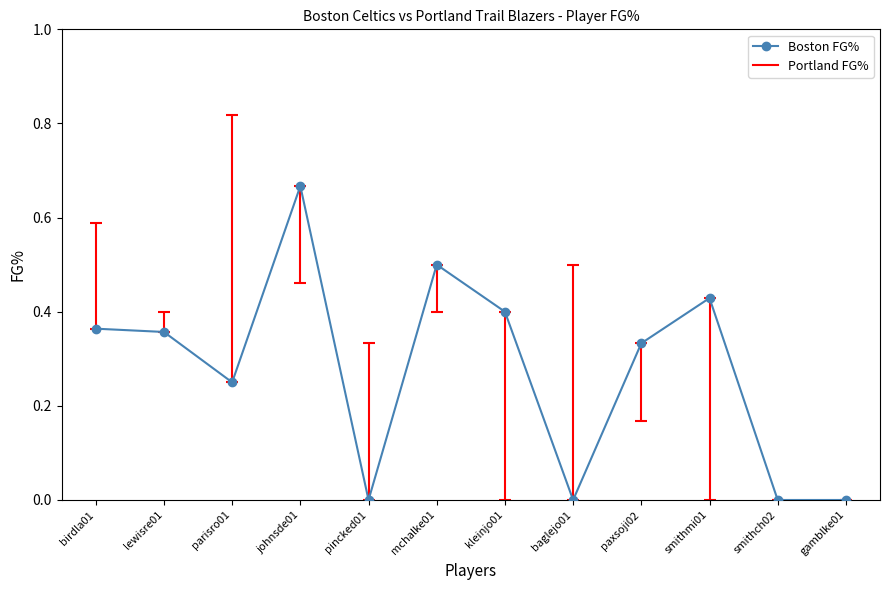

The chart shows a value of 0.3 at smithch02. True or false?

False